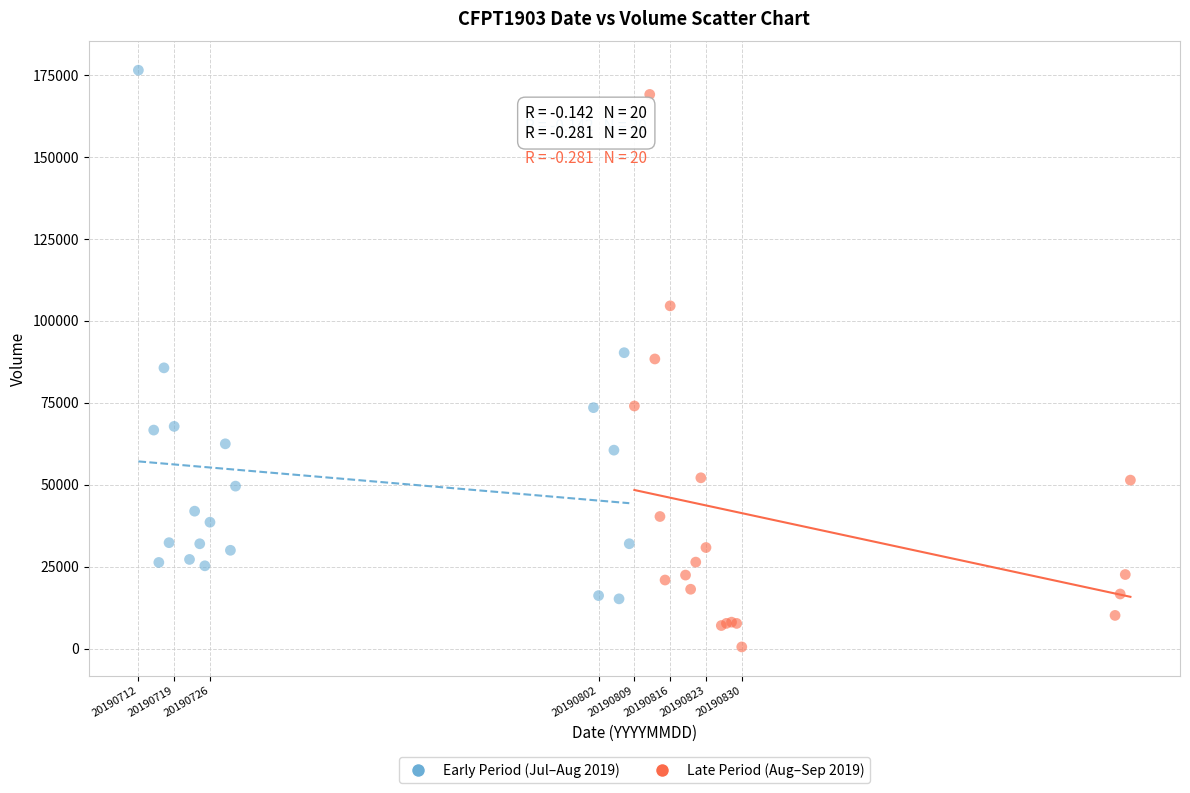

Which series reaches the minimum Y coordinate?

Late Period (Aug–Sep 2019)